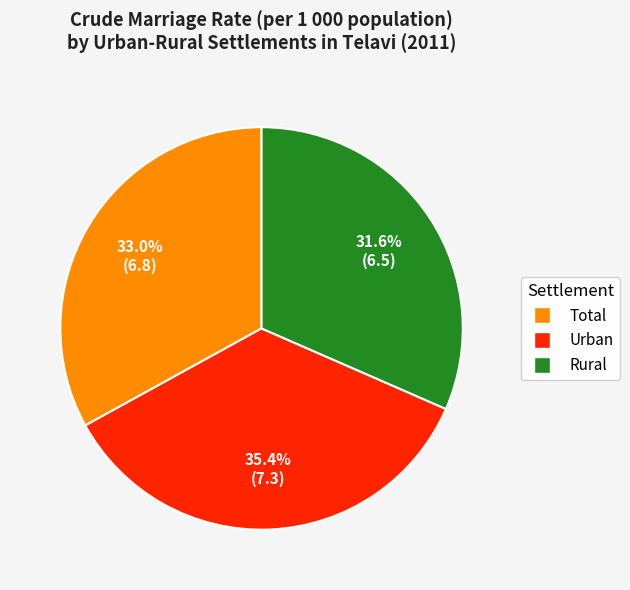

Is the sum of Urban and Total greater than half?

Yes